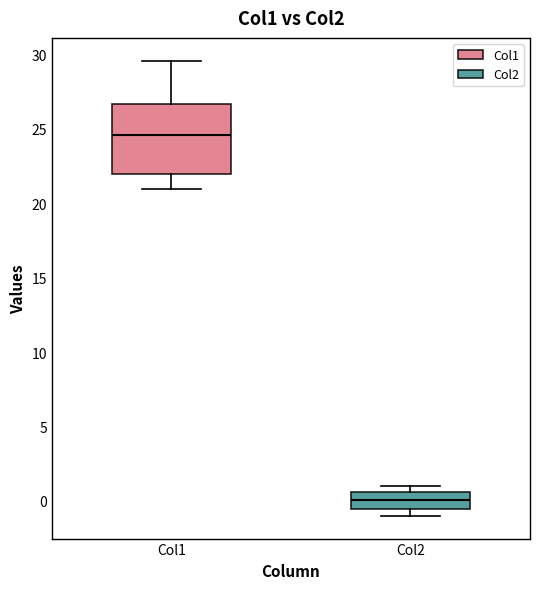

Which box's median line is the highest?

Col1